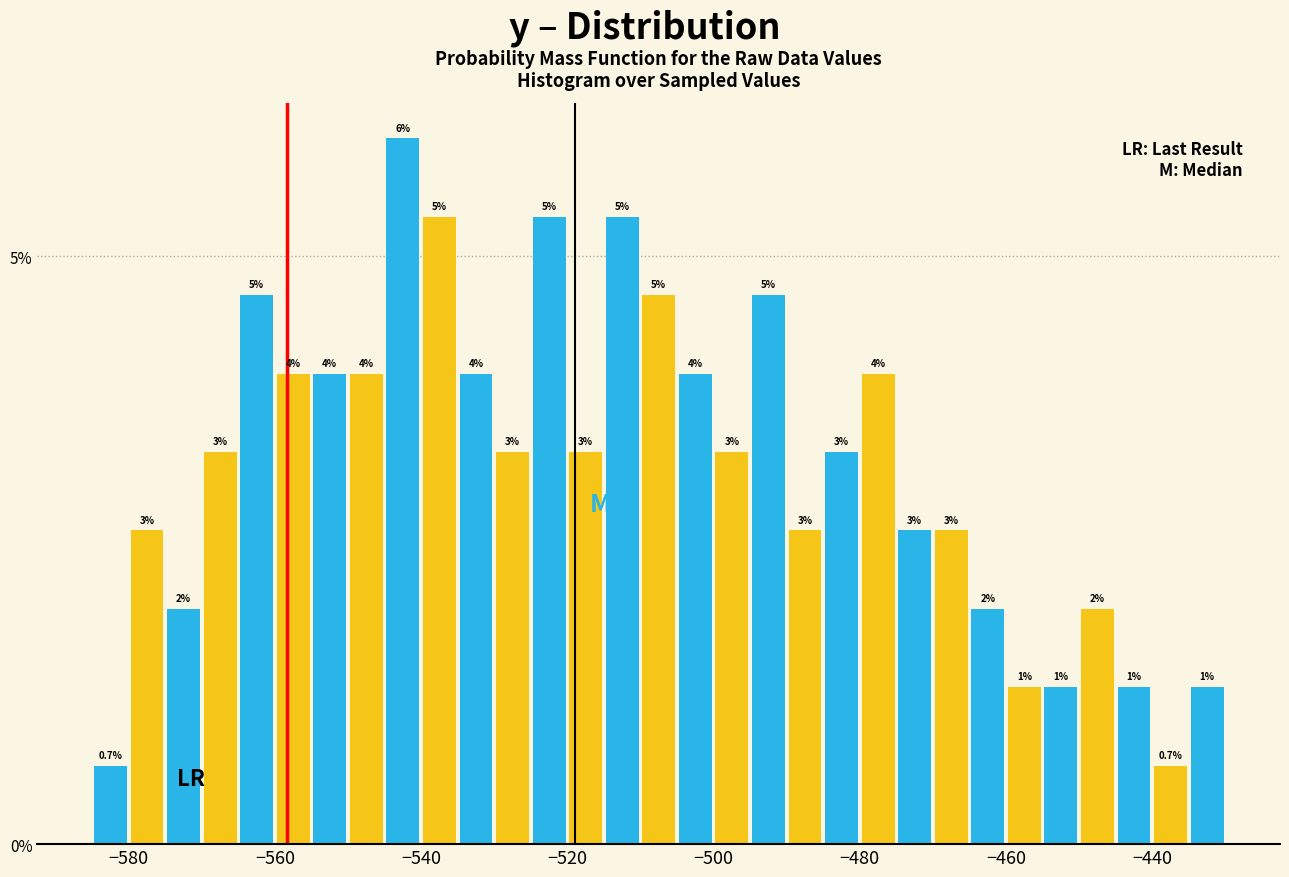

Read against the x-axis, roughly where is the centre of the tallest bar?

-542